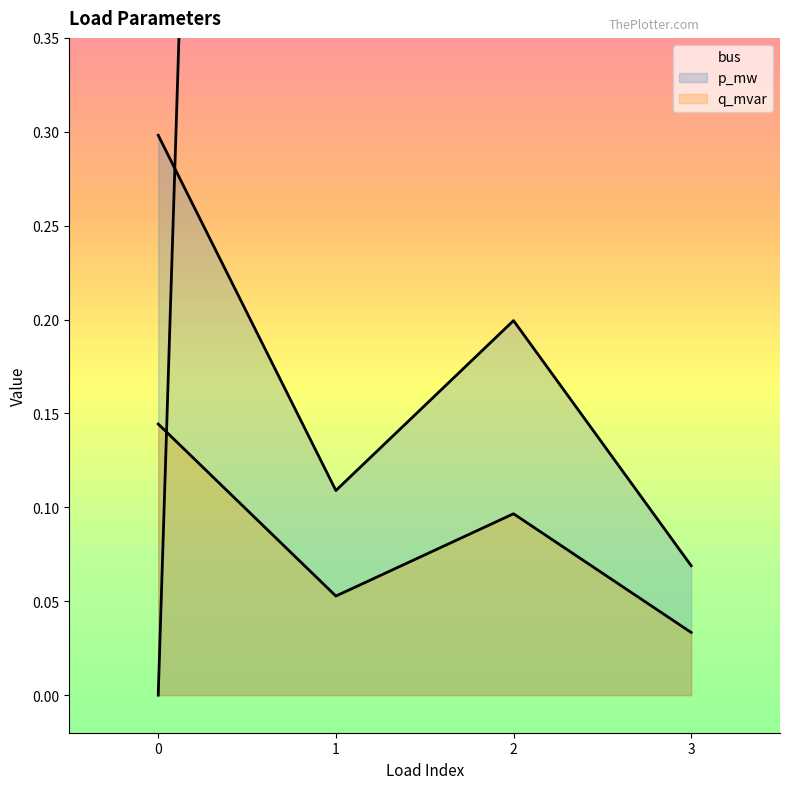

What is the value of the bus point at the 2nd from the left?

3.0